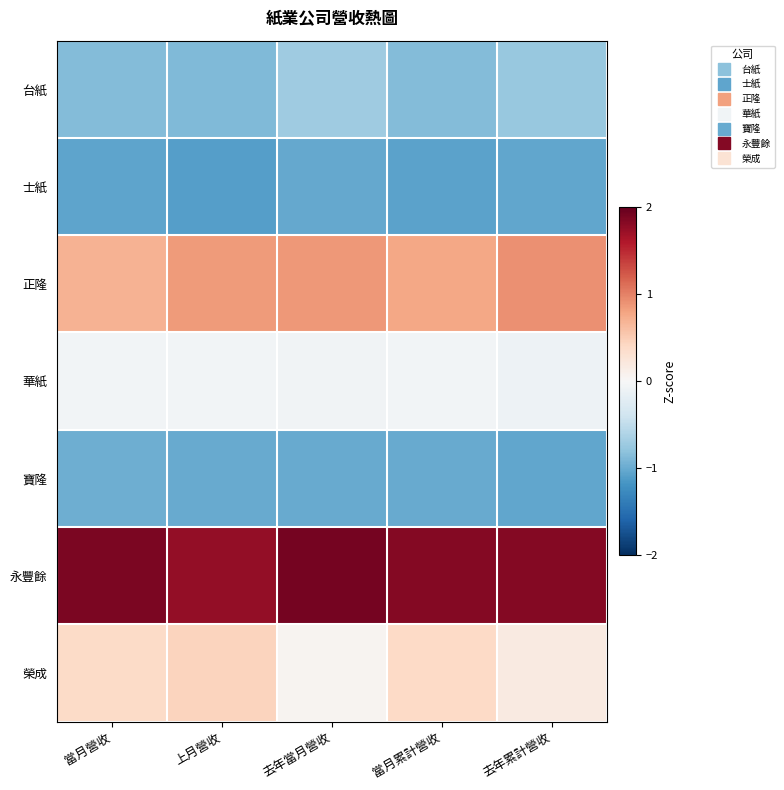

What is the minimum value shown in the chart?

-1.1